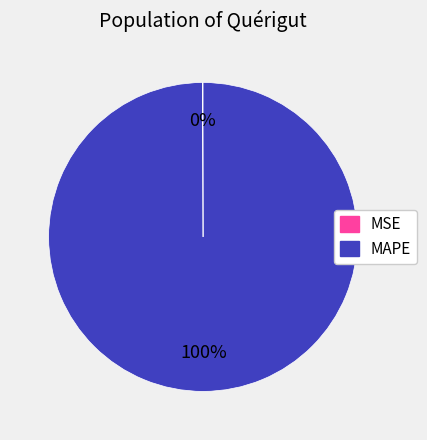

Is there a majority slice in this chart?

Yes